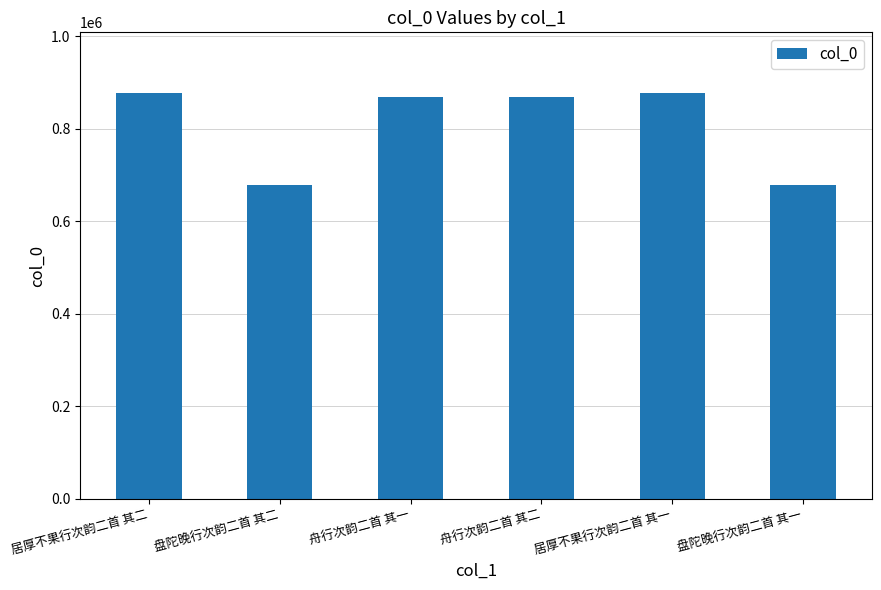

What is the difference between the second highest and second lowest values?

197633